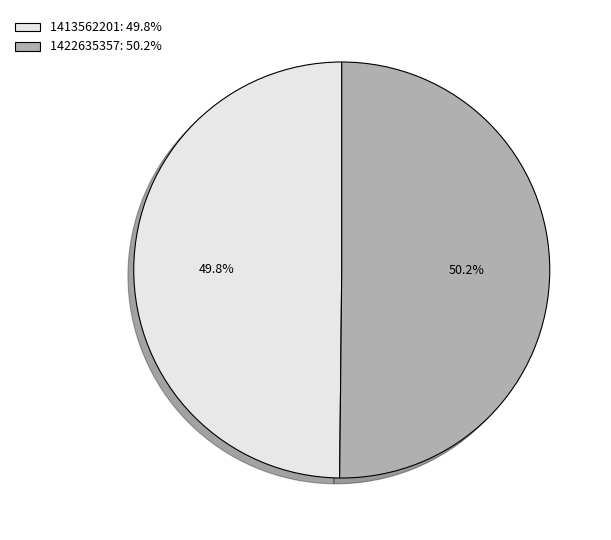

Do 1422635357: 50.2% and 1413562201: 49.8% together represent more than half of the pie?

Yes